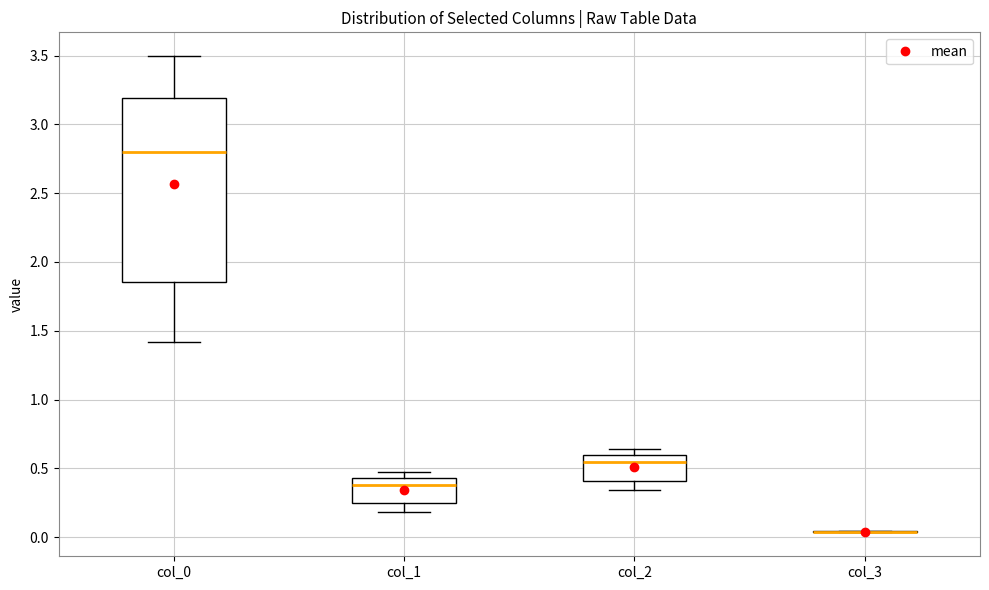

Which box is the tallest, from its lower edge to its upper edge?

col_0